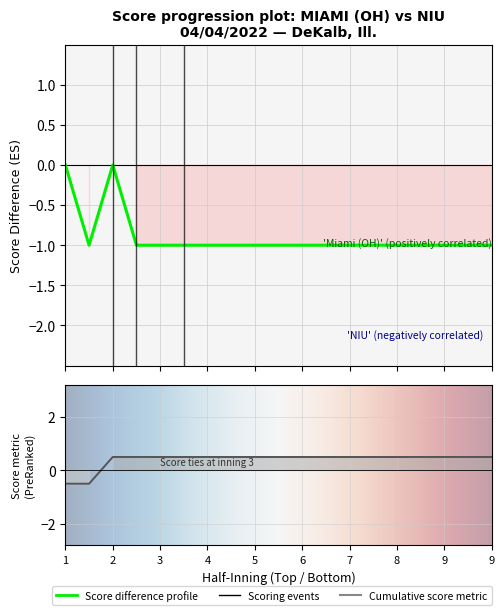

Between 3 and 1, which is larger?

3